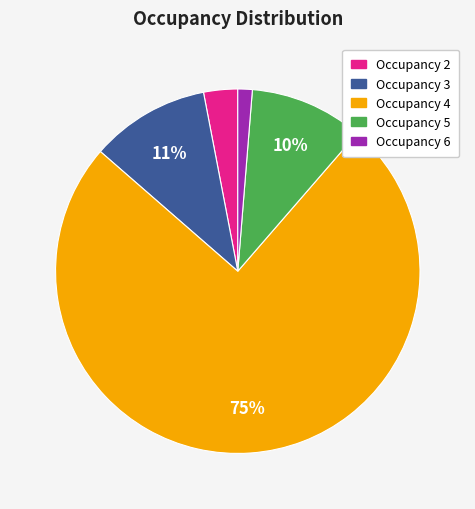

The Occupancy 6 slice represents 11% of the pie. True or false?

False